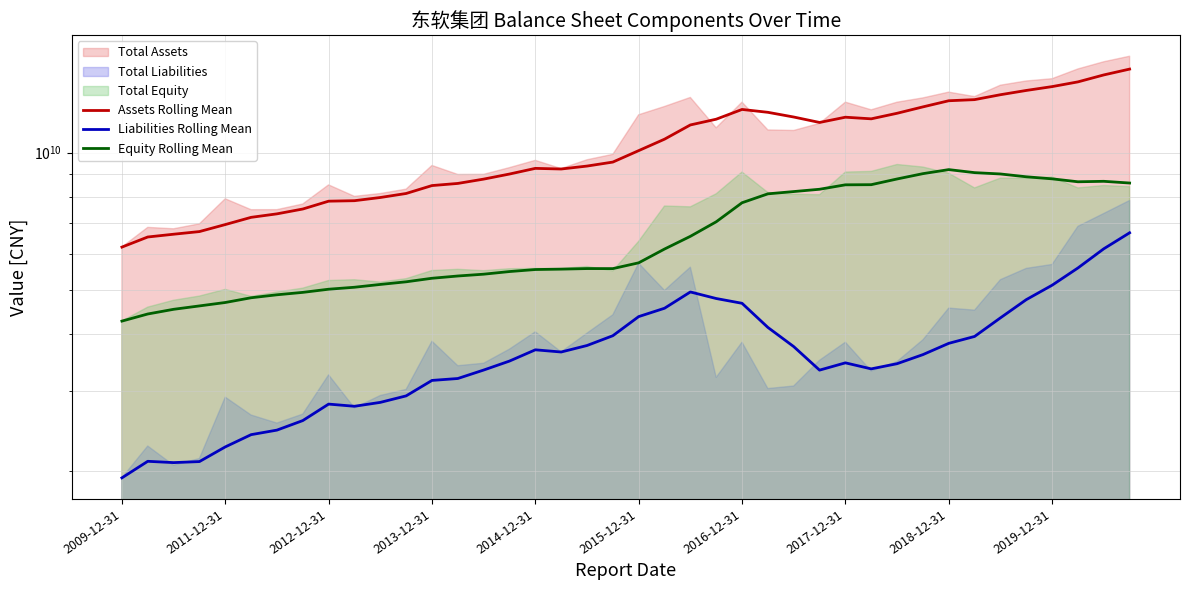

How many values in the Liabilities Rolling Mean series exceed 3607584075?

19